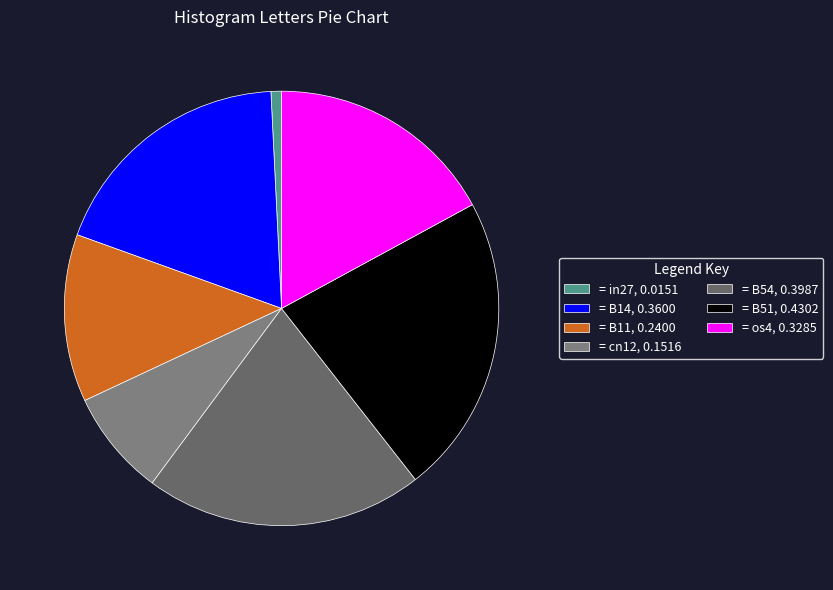

What is the smallest slice in the pie chart?

= in27, 0.0151